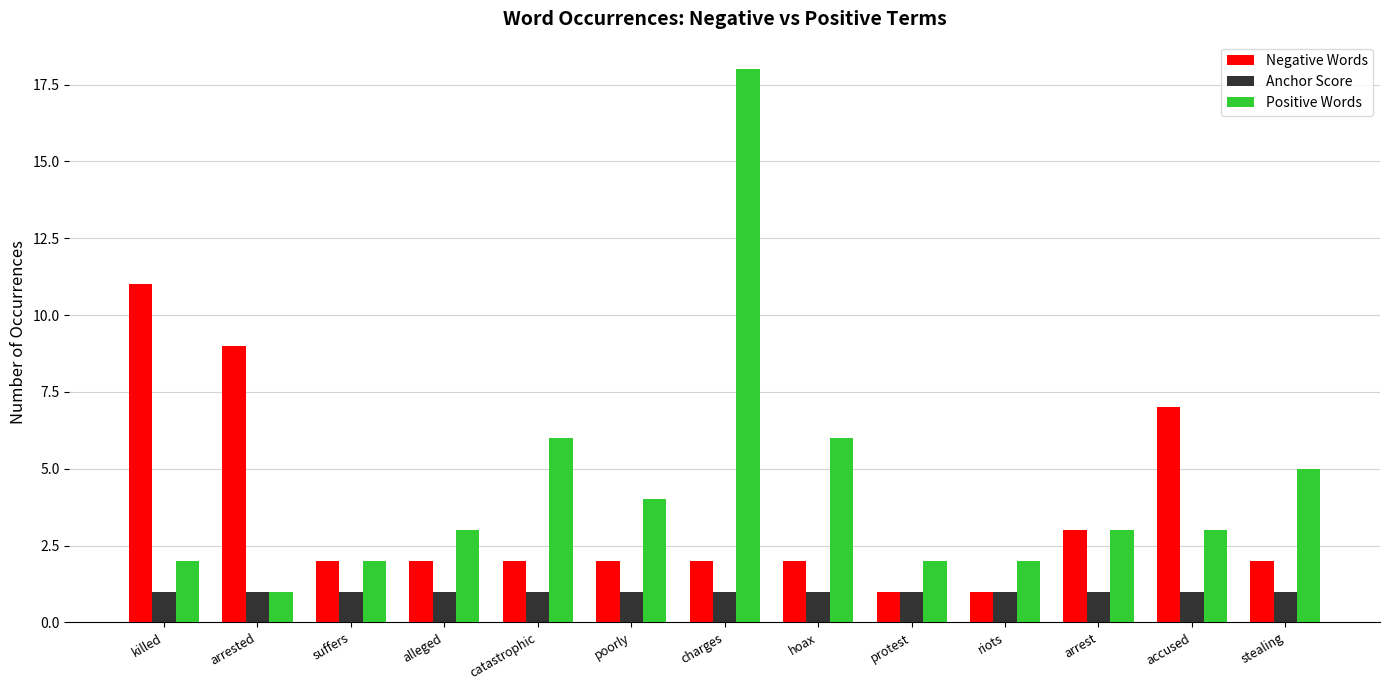

How many distinct data groups are displayed?

3